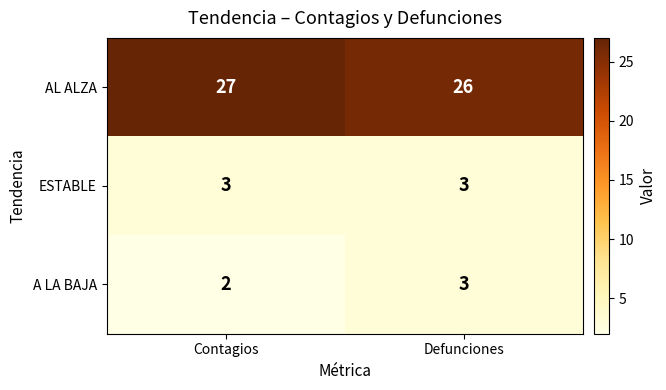

Reading left to right, extract all data points from this chart.

AL ALZA: 27	26
ESTABLE: 3	3
A LA BAJA: 2	3